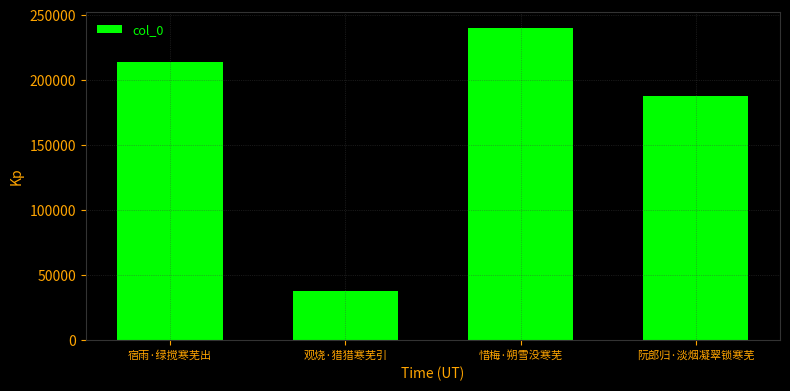

How many distinct data groups are displayed?

1